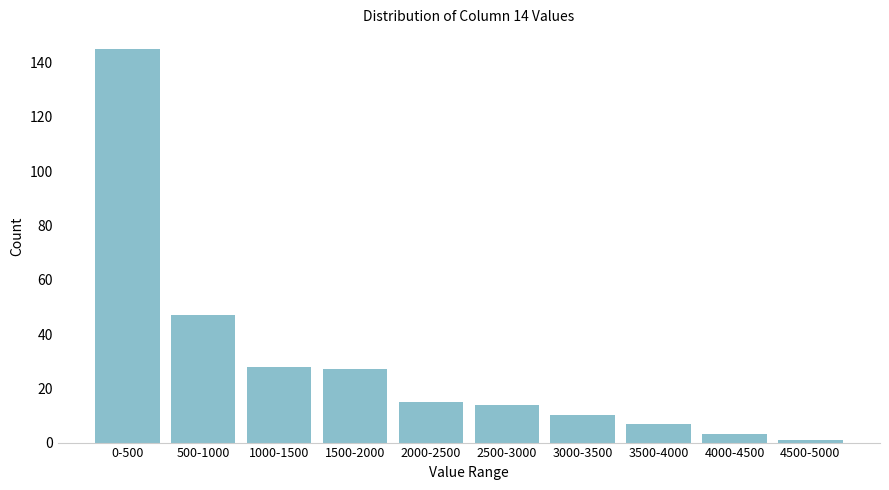

Reading left to right, list all the values displayed in this chart.

0-500=145	500-1000=47	1000-1500=28	1500-2000=27	2000-2500=15	2500-3000=14	3000-3500=10	3500-4000=7	4000-4500=3	4500-5000=1